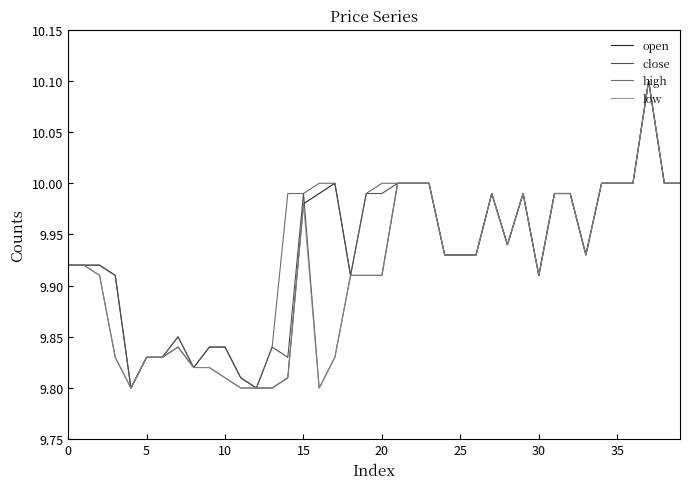

List the series in order of their overall mean, highest first.

high, open, close, low